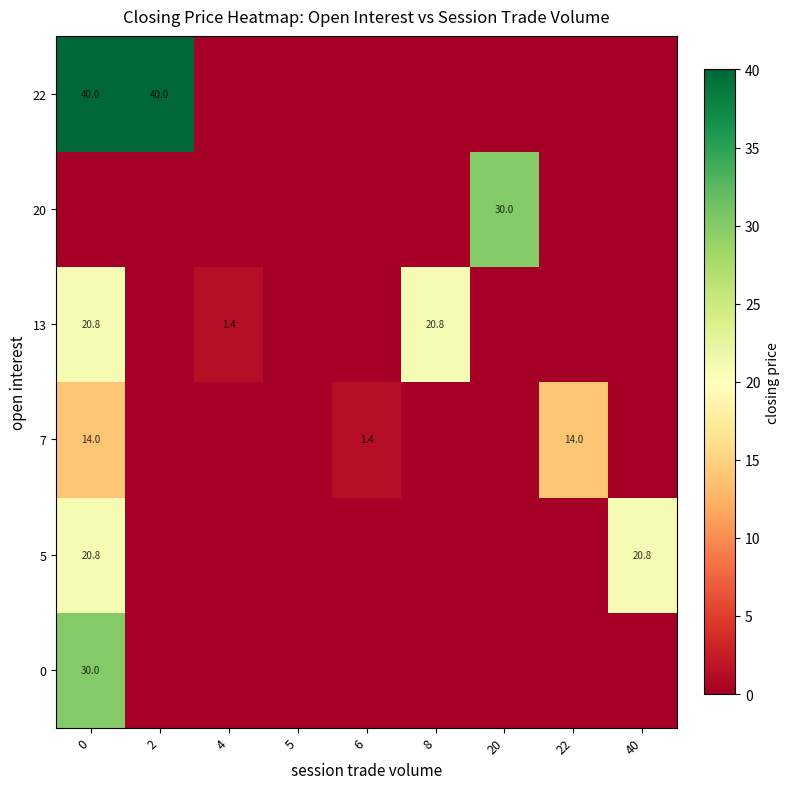

True or false: row_0 has a value of 0.0 at 20.

True